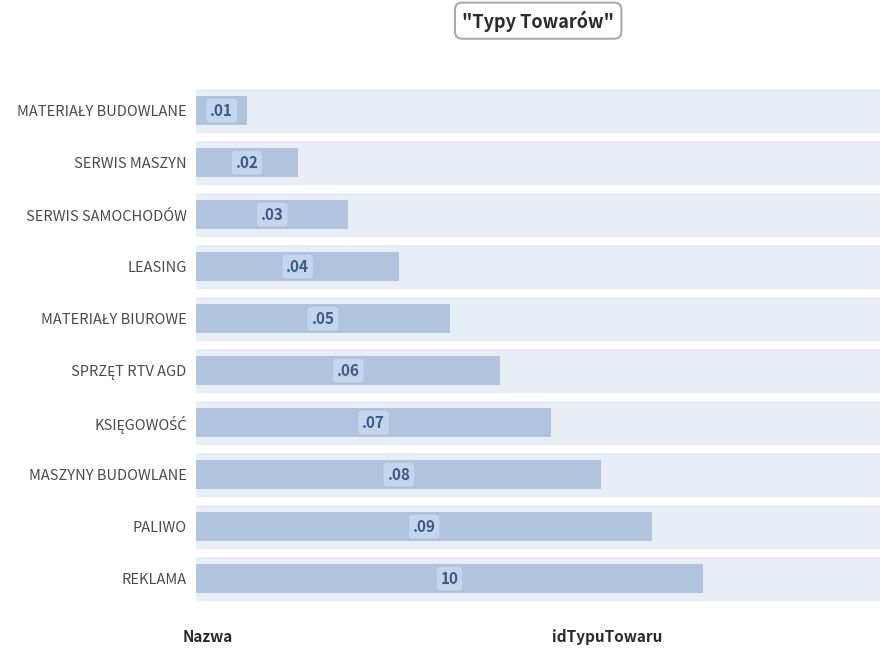

How many data points does each series have?

10